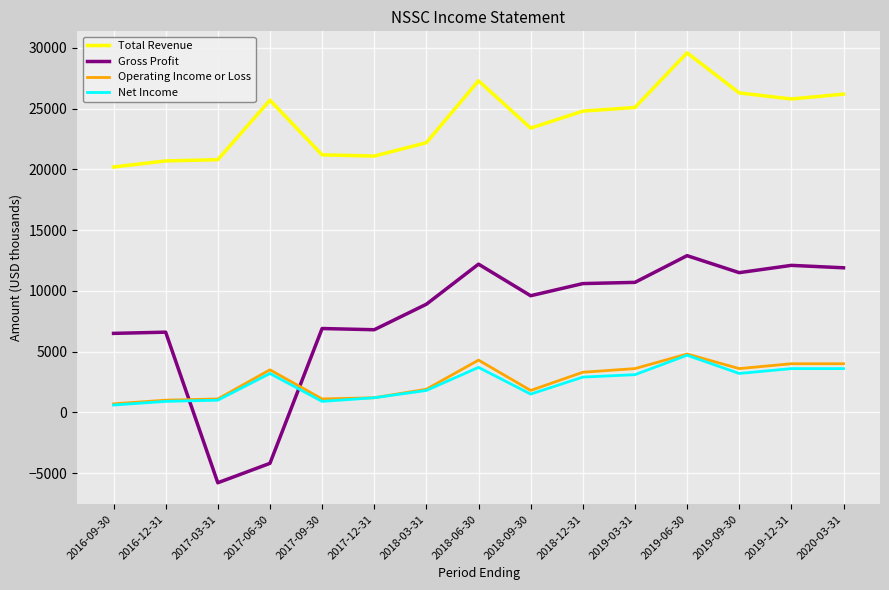

Is it true that Gross Profit equals 3214 at 2019-09-30?

False